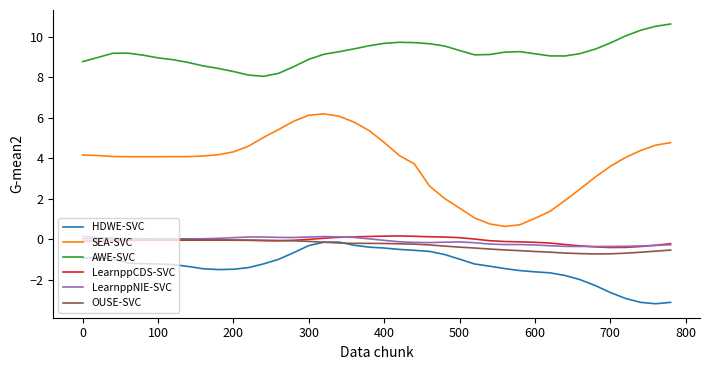

What is the smallest value displayed?

-3.2